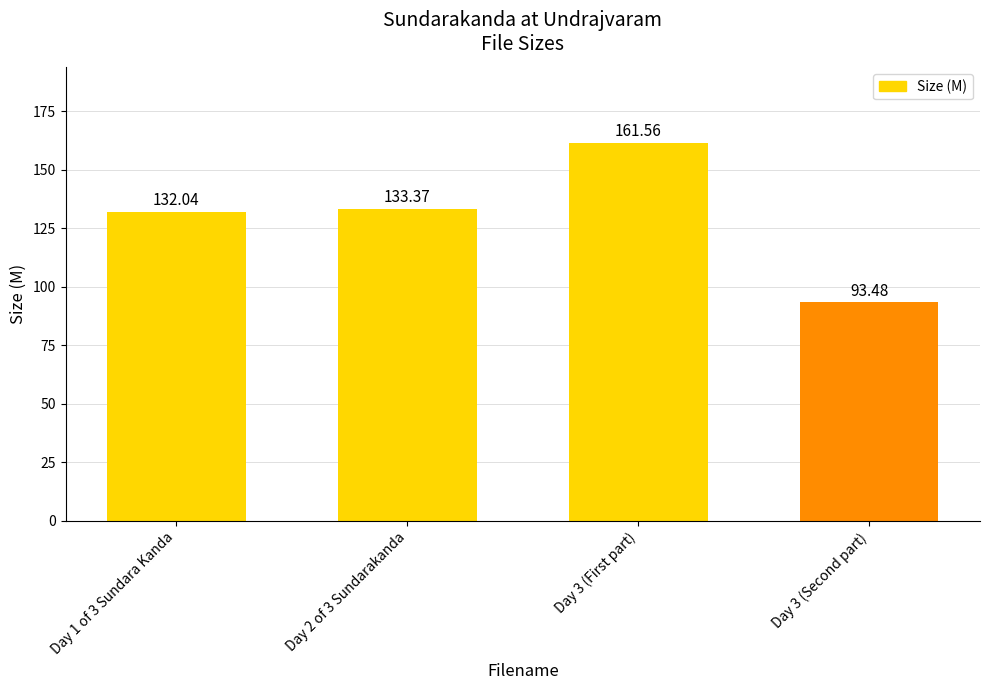

How many values are below 133?

2